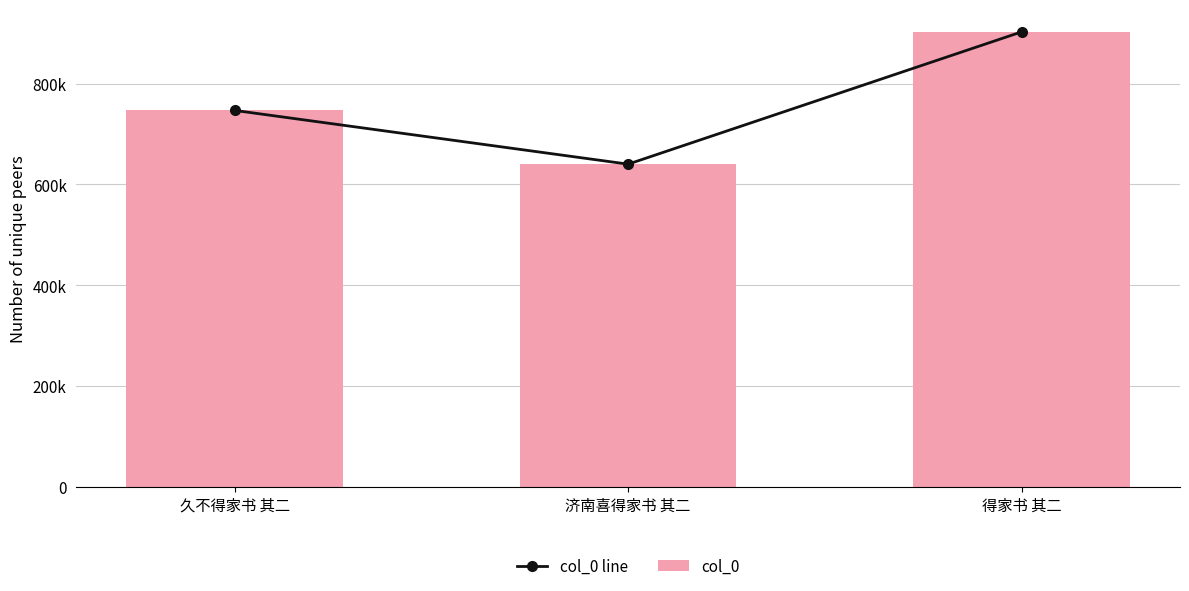

How many groups of bars are there?

3